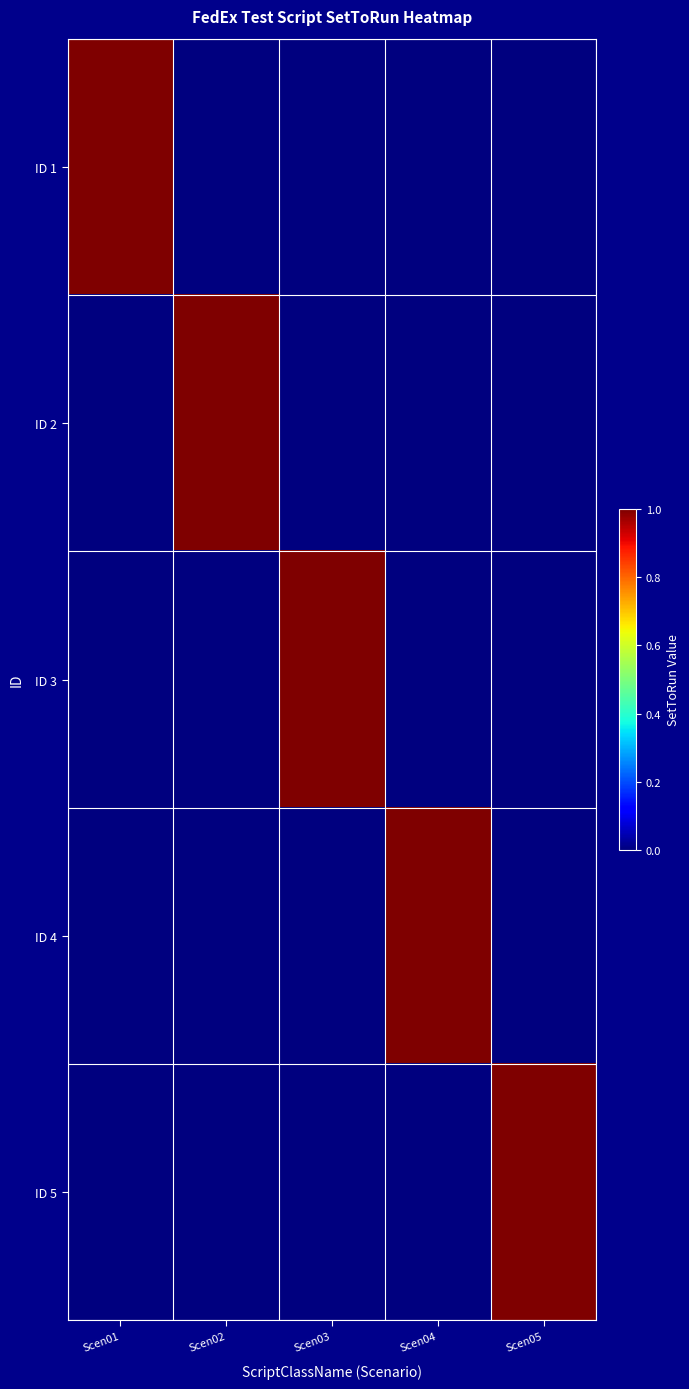

Which series changed the most between Scen04 and Scen05?

ID 4